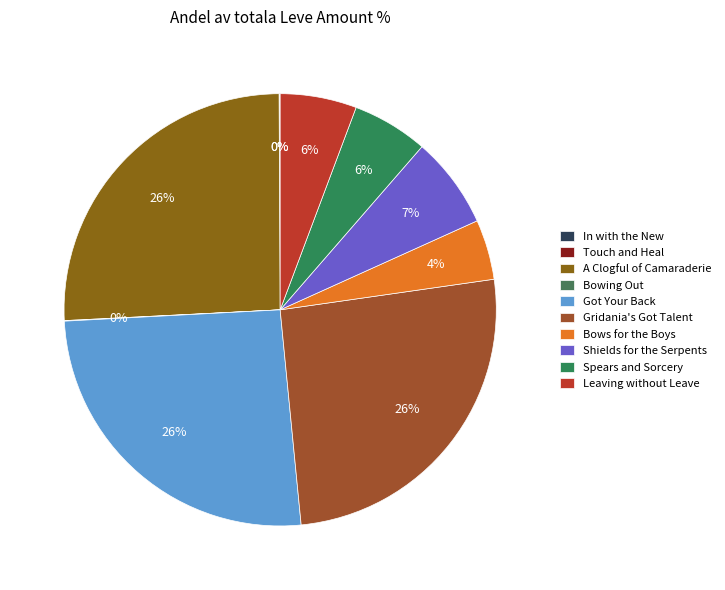

What is the total percentage of Spears and Sorcery and In with the New?

5.7%